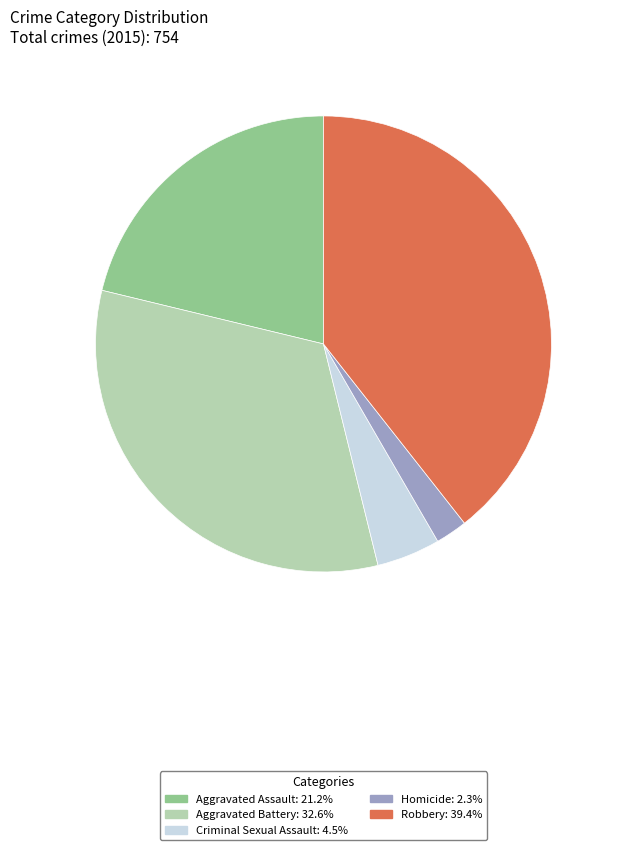

What is the smallest slice in the pie chart?

Homicide